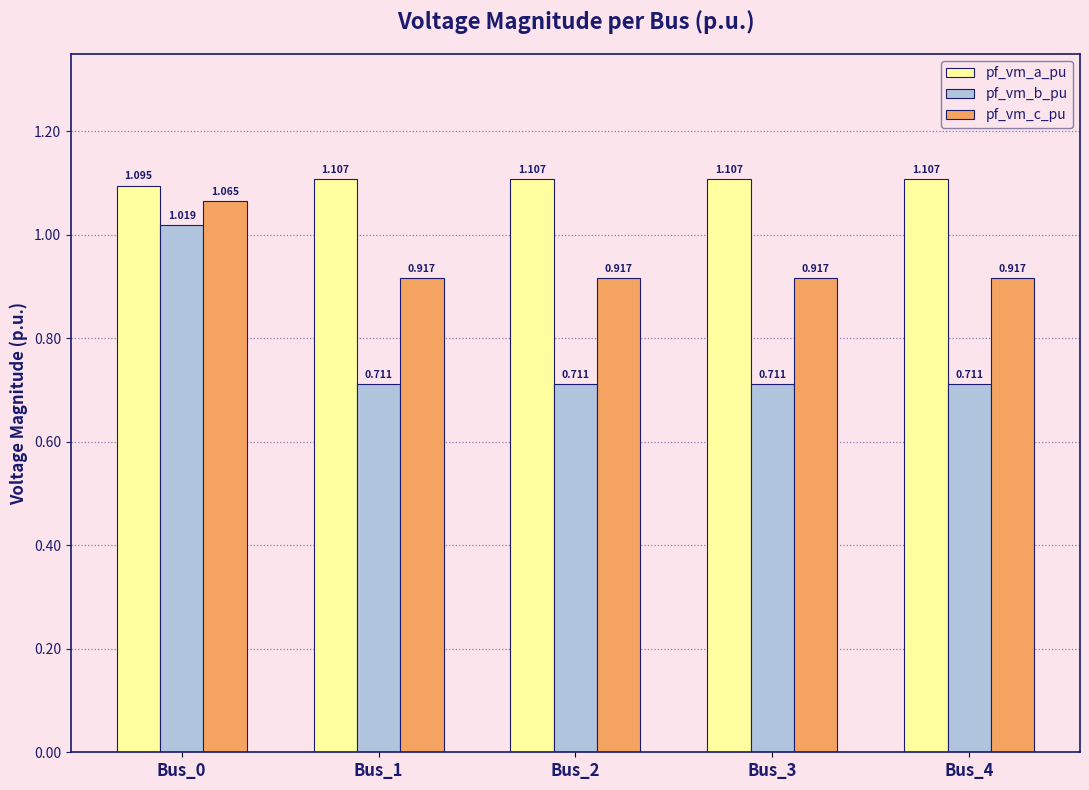

Rank the series by their average value, from highest to lowest.

pf_vm_a_pu, pf_vm_c_pu, pf_vm_b_pu